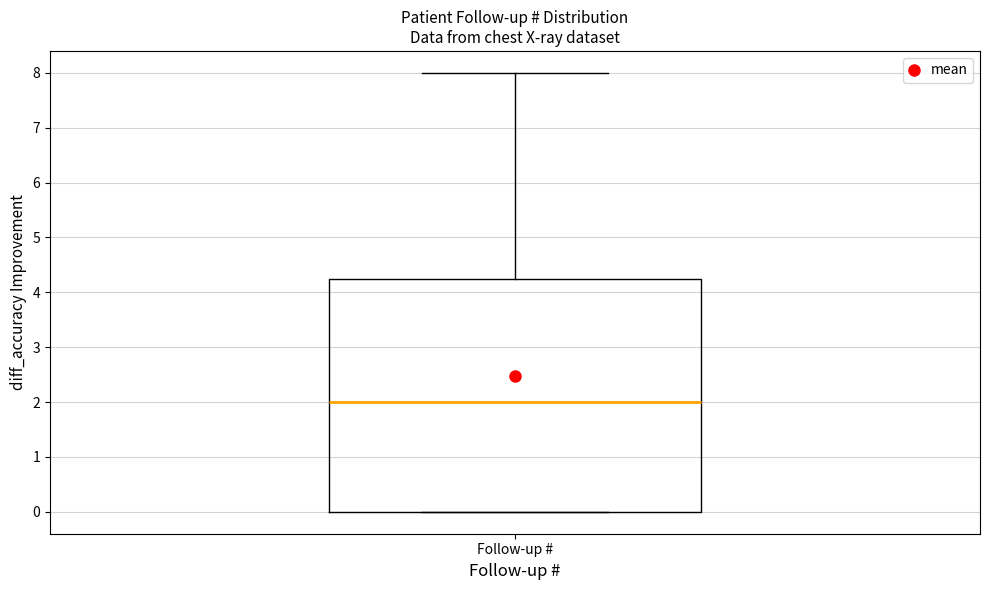

Read this box plot against the y-axis: the position of the median line, the range covered by the box, and the ends of both whiskers. The values are not printed on the chart, so give them approximately, as read against the axis.

median 2.0, box 0.0 to 4.3, whiskers 0.0 to 8.0